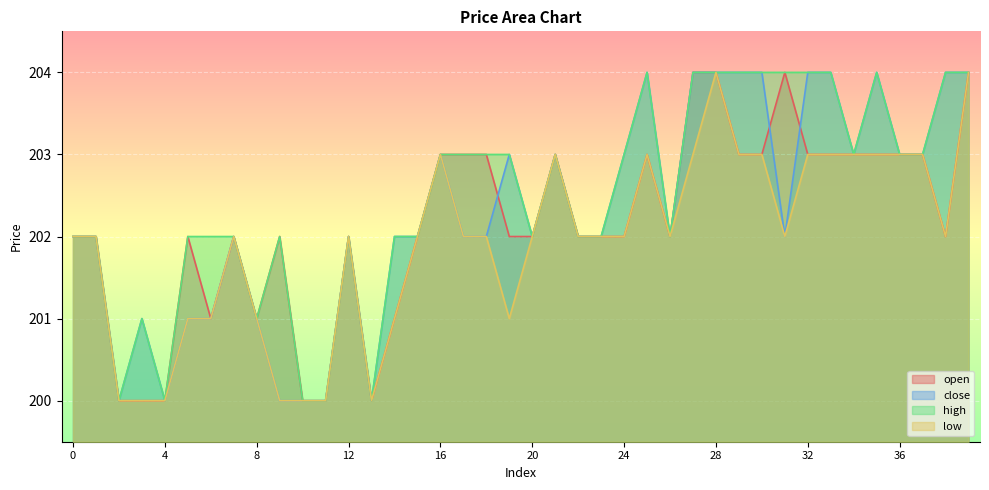

Which series has the largest total across all categories?

high